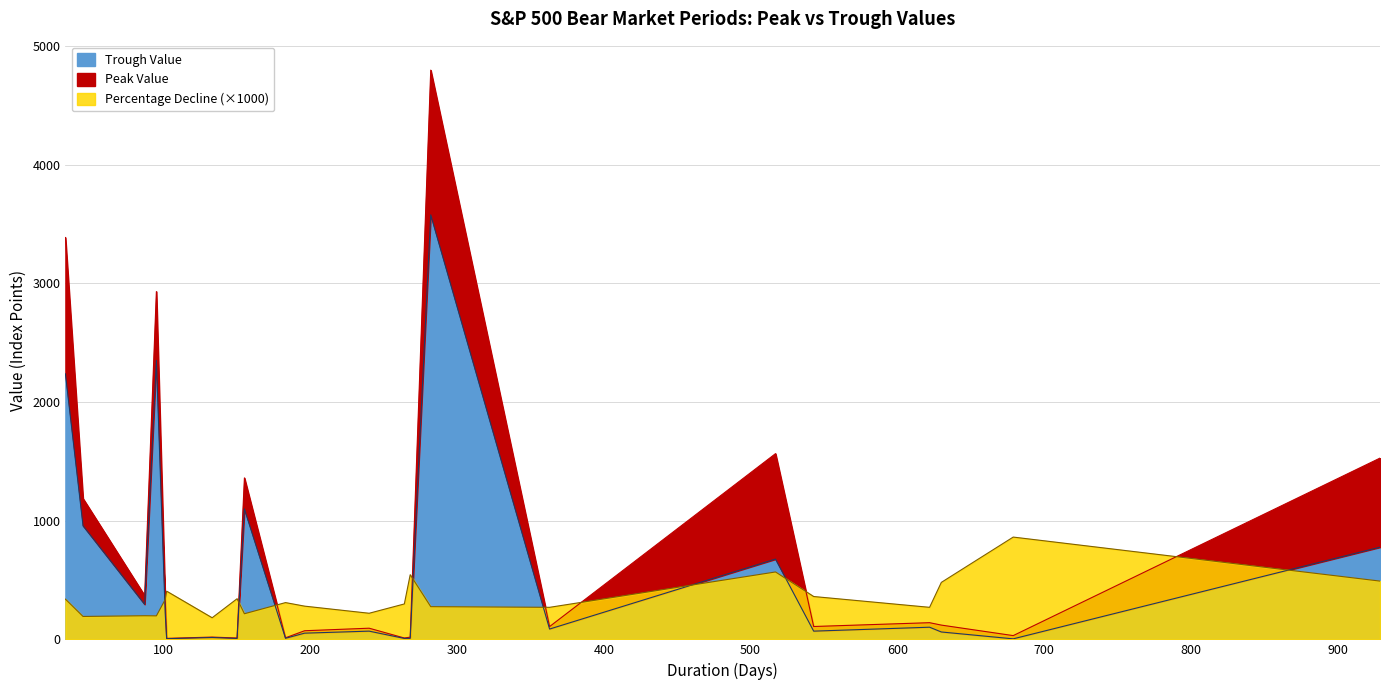

Reading right to left, extract all data points from this chart.

Peak Value: 1527.5	31.7	120.2	140.5	108.4	1565.2	107.8	4796.6	18.7	11.4	94.1	72.6	13.2	1360.5	11.4	19.2	8.4	336.8	2930.8	368.9	1186.8	3386.2
Trough Value: 776.8	4.4	62.3	102.4	69.3	676.5	86.9	3577.0	8.5	8.1	69.3	52.3	9.1	1099.2	7.5	15.8	5.5	223.9	2351.1	295.5	957.3	2237.4
Percentage Decline: 491.0	861.9	480.0	270.0	361.0	568.0	270.0	275.5	544.7	298.4	220.0	280.0	309.8	215.8	342.4	182.0	406.0	335.0	198.0	199.0	193.0	339.0